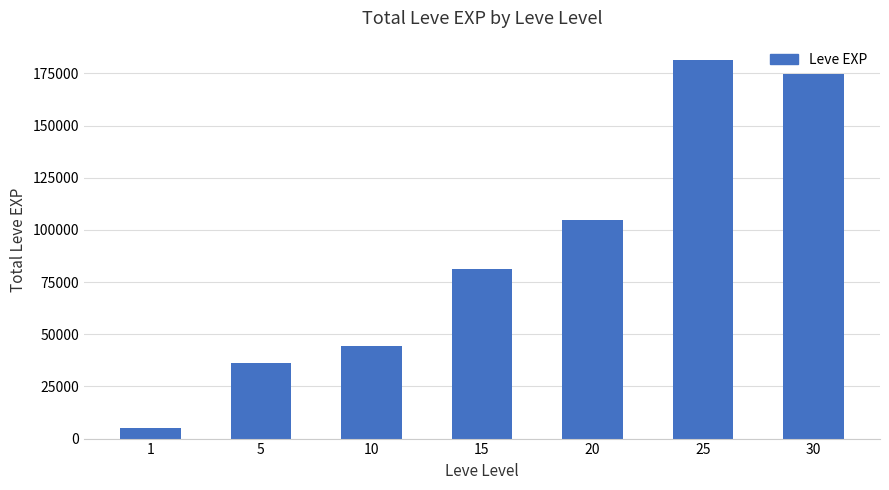

What is the maximum value shown in the chart?

181620